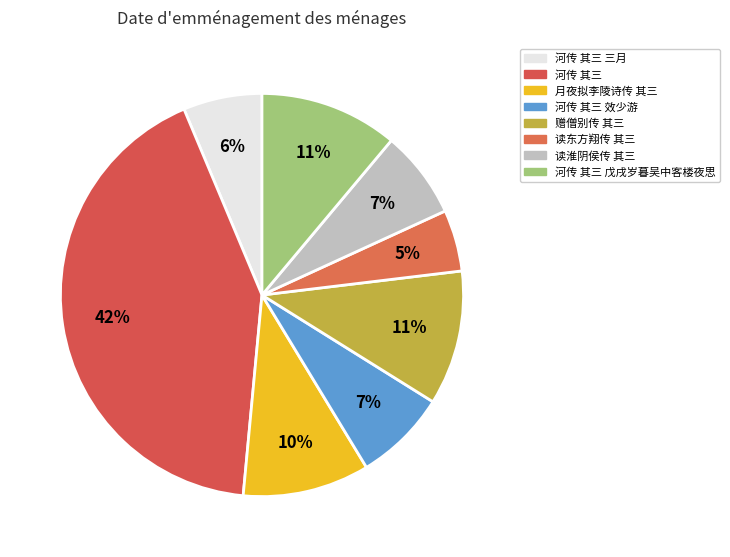

Count the number of slices in the pie.

8